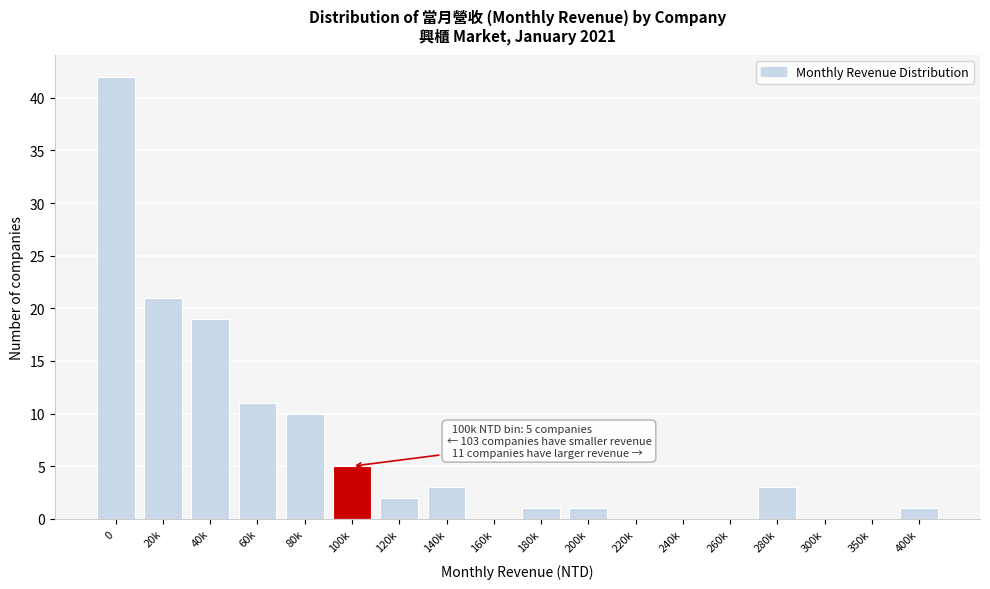

Reading left to right, what are all the values shown in this chart?

0=42	20k=21	40k=19	60k=11	80k=10	100k=5	120k=2	140k=3	160k=0	180k=1	200k=1	220k=0	240k=0	260k=0	280k=3	300k=0	350k=0	400k=1